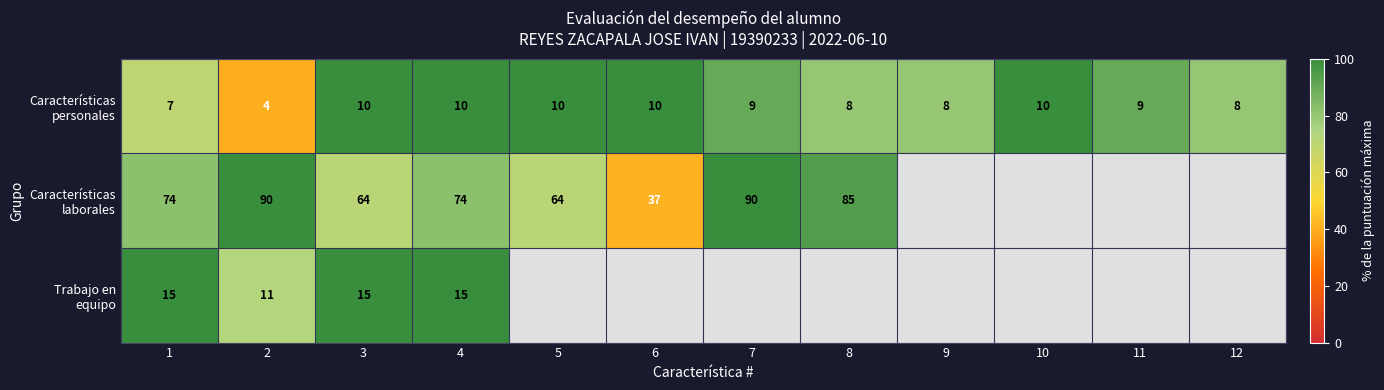

Which label corresponds to the largest value in the chart?

3